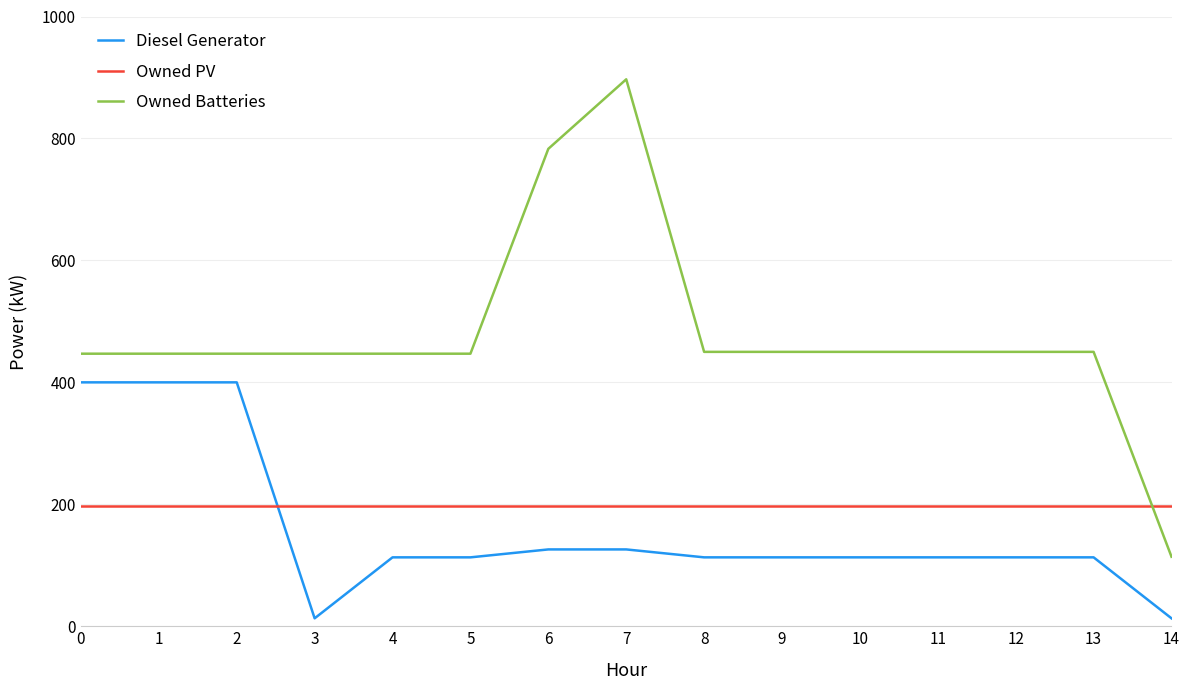

The value of Owned Batteries at 9 is 798. True or false?

False